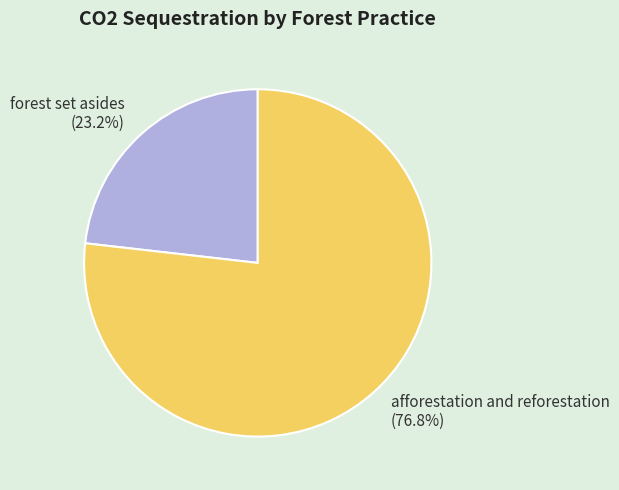

To the nearest percent, what is the combined percentage of afforestation and reforestation and forest set asides?

100%